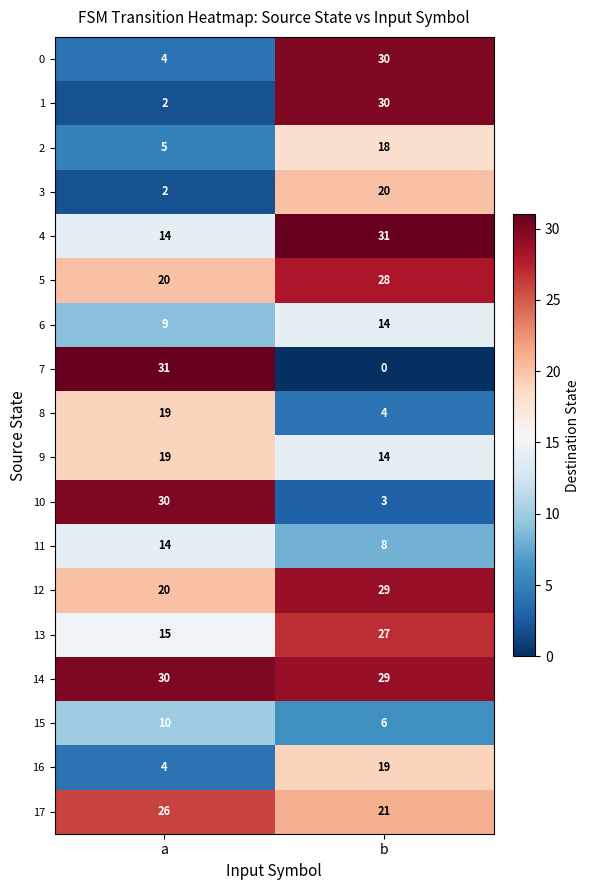

Is the value of 9 at a greater than the value of 14 at a?

No